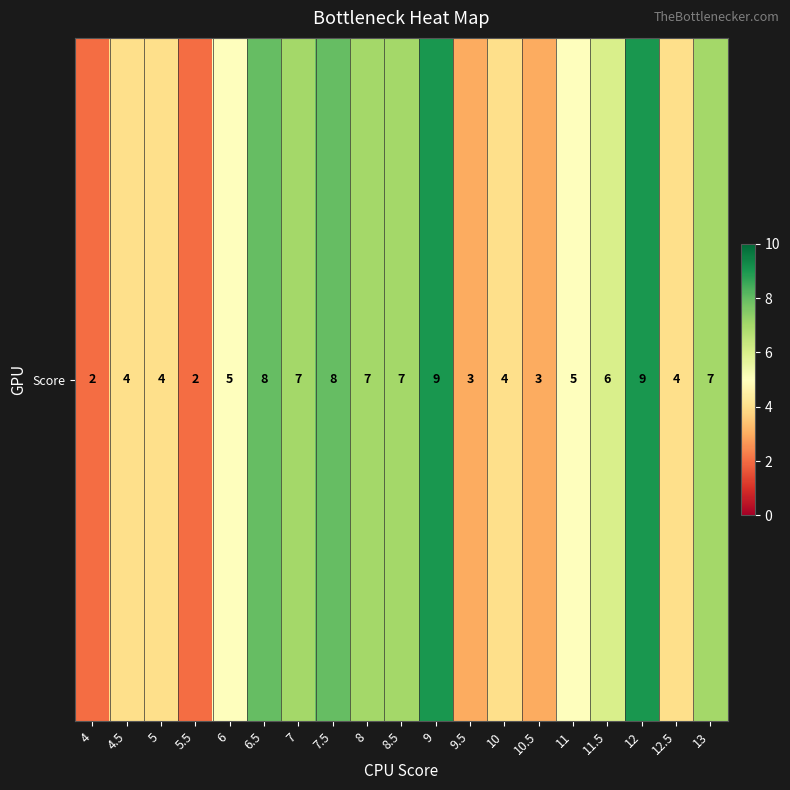

Reading right to left, extract all data points from this chart.

7	4	9	6	5	3	4	3	9	7	7	8	7	8	5	2	4	4	2